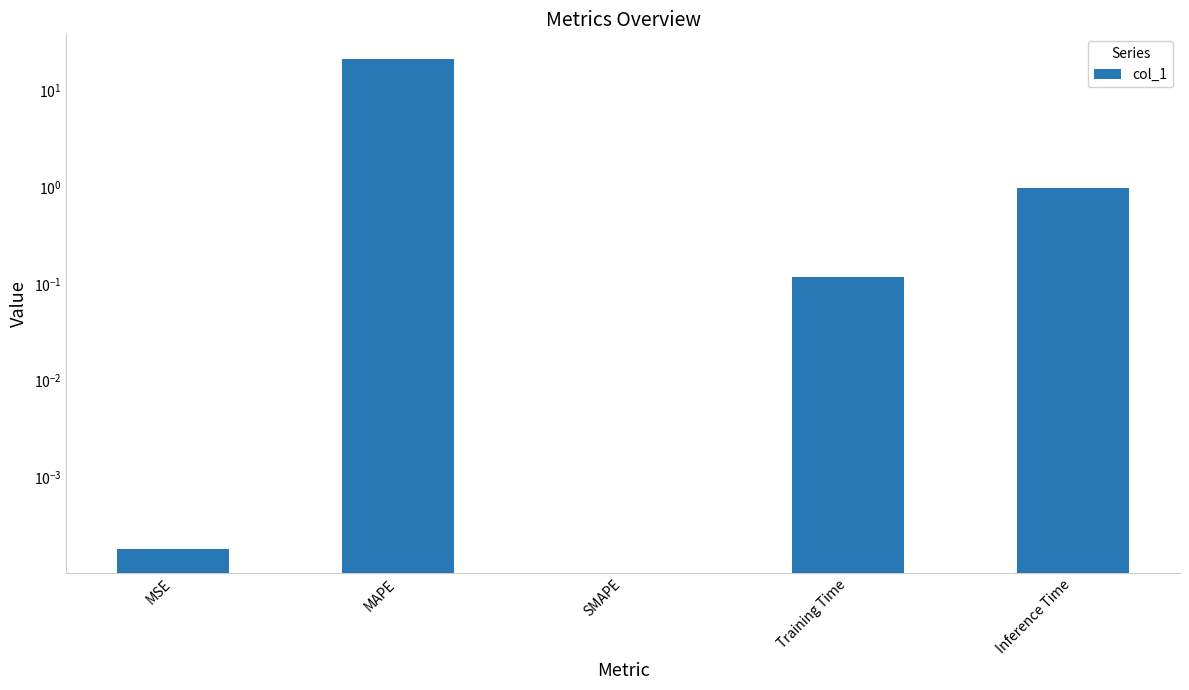

The value at SMAPE is 11.6. True or false?

False